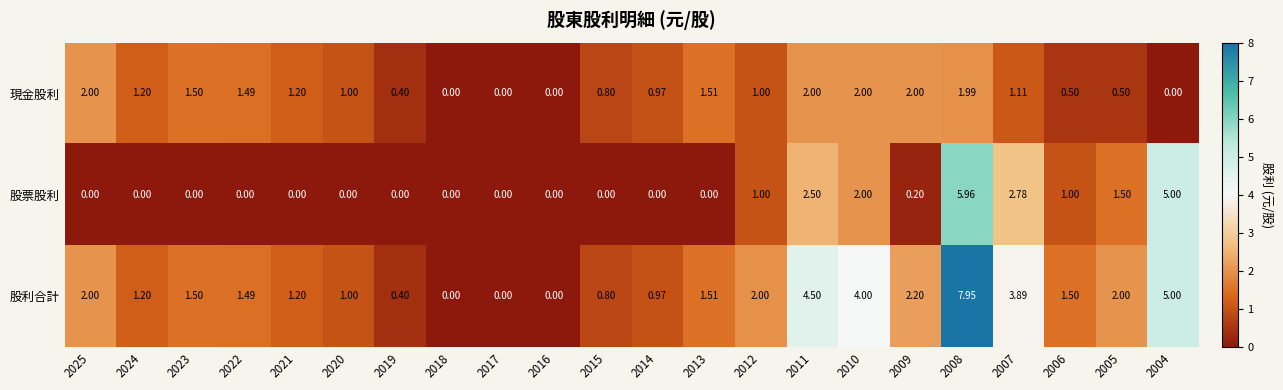

How many categories are shown in the chart?

22